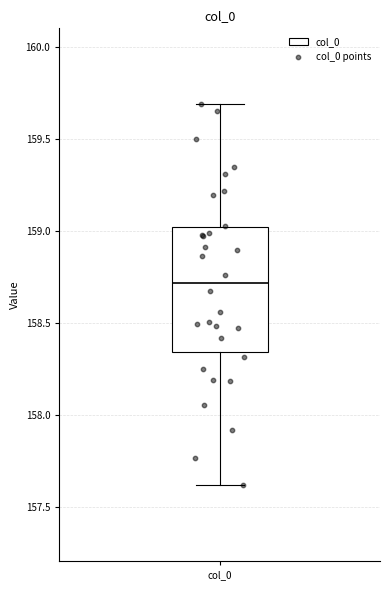

Transcribe this box plot: give where the median line is, the range the box spans, and where the two whiskers end, as read against the y-axis. The values are not printed on the chart, so give them approximately, as read against the axis.

median 158.70, box 158.35 to 159.00, whiskers 157.60 to 159.70